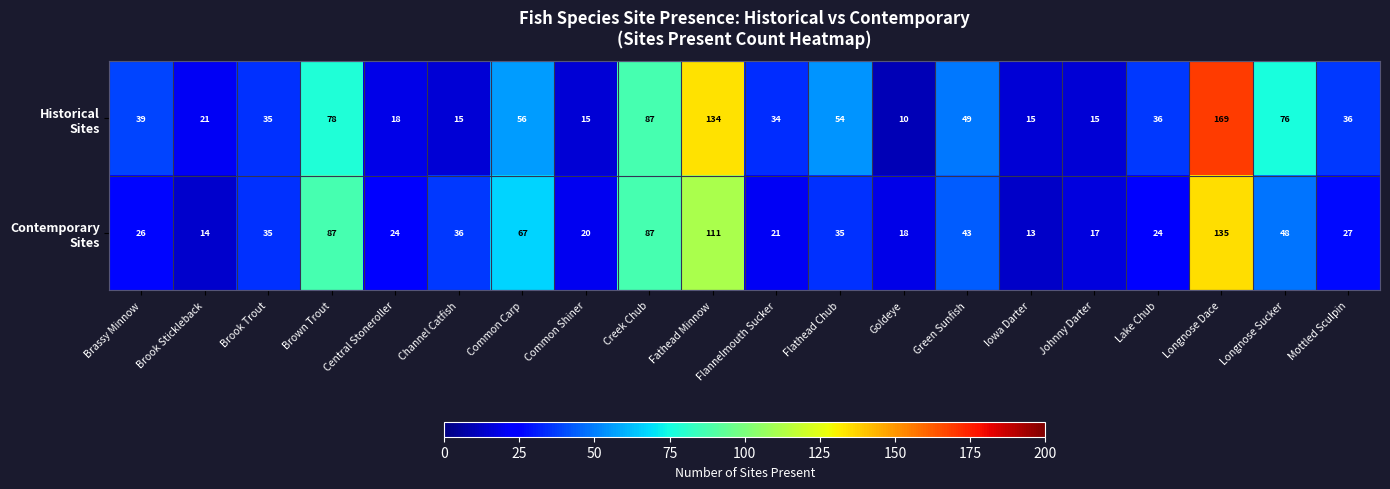

What is the spread (max minus min) of values at Brown Trout?

9